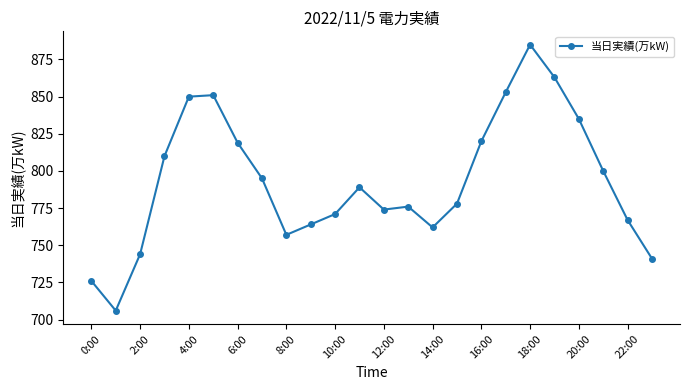

How many categories are shown in the chart?

24